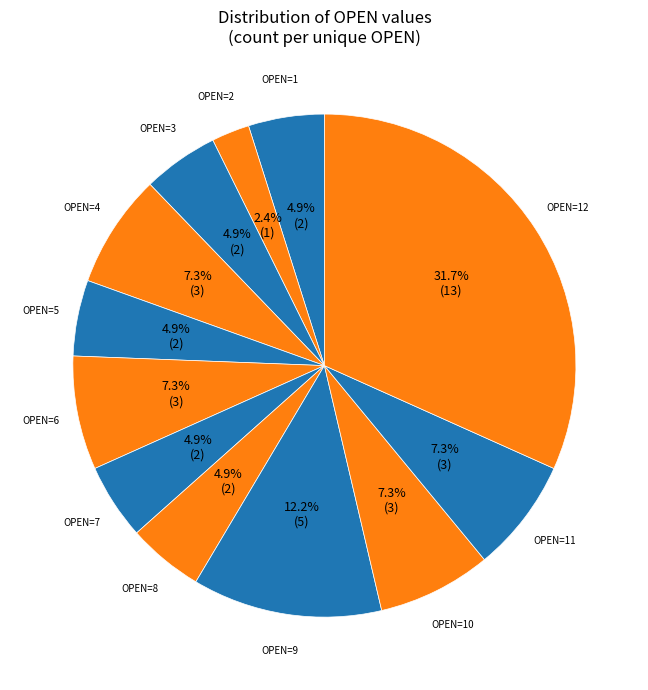

What is the smallest slice in the pie chart?

OPEN=2